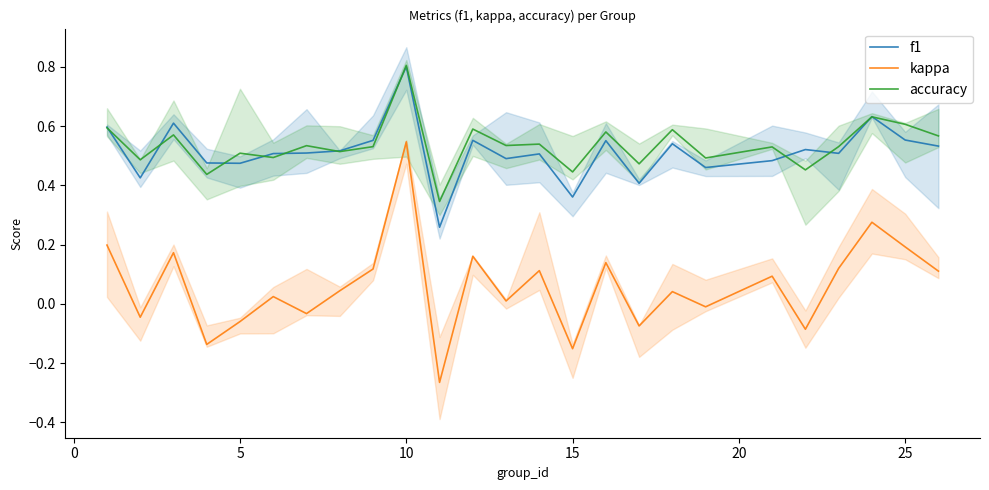

True or false: kappa has a value of 0.8 at 10.

False